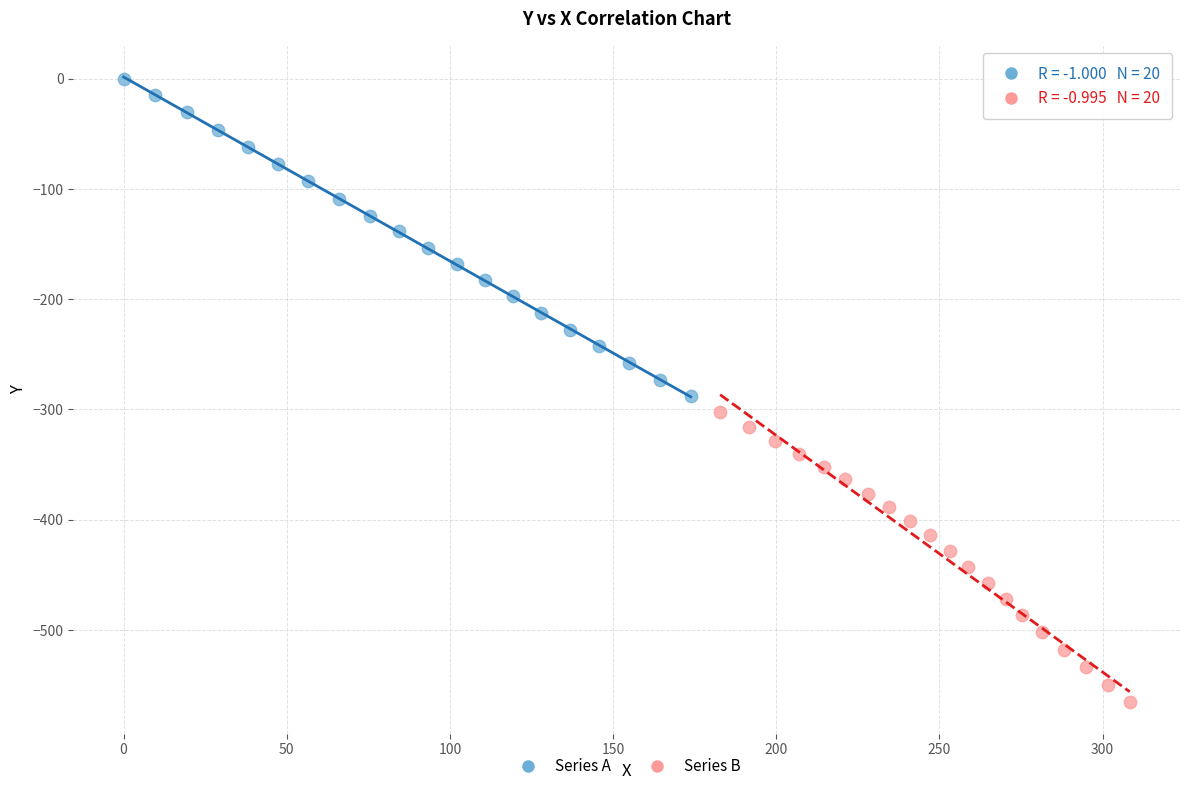

What are all the series names shown in the legend?

Series A, Series B